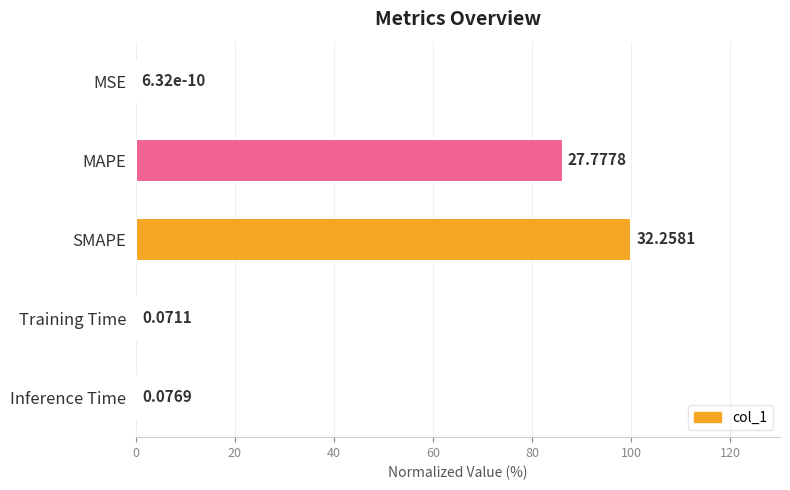

Does the chart contain stacked bars?

No